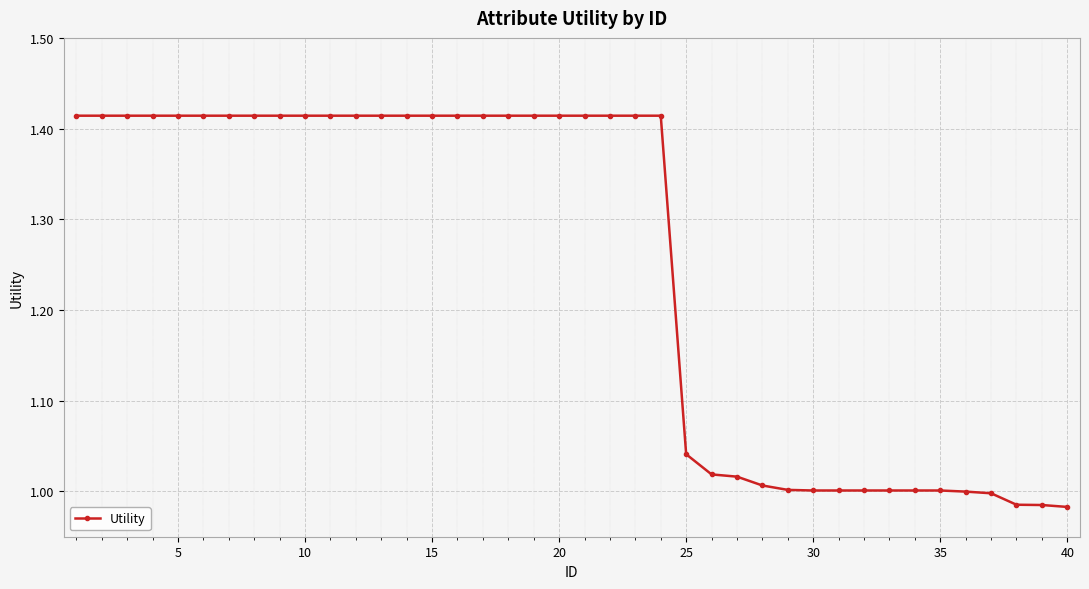

What is the average value?

1.2